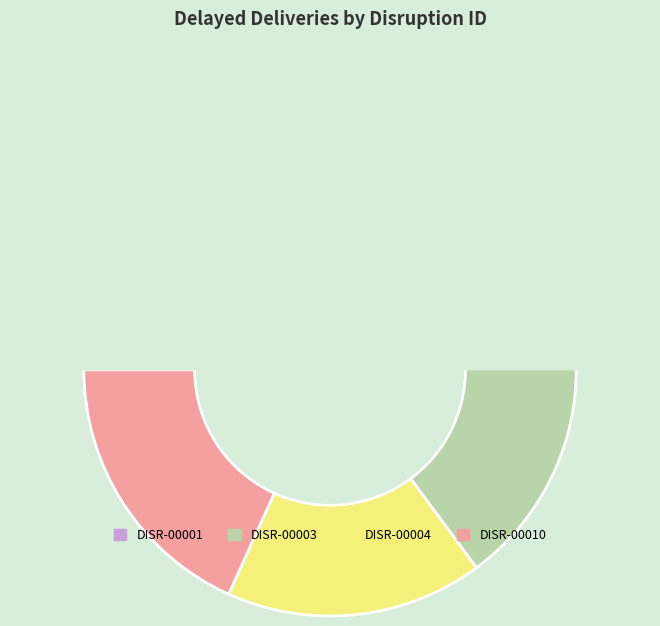

How many segments does this pie chart have?

4